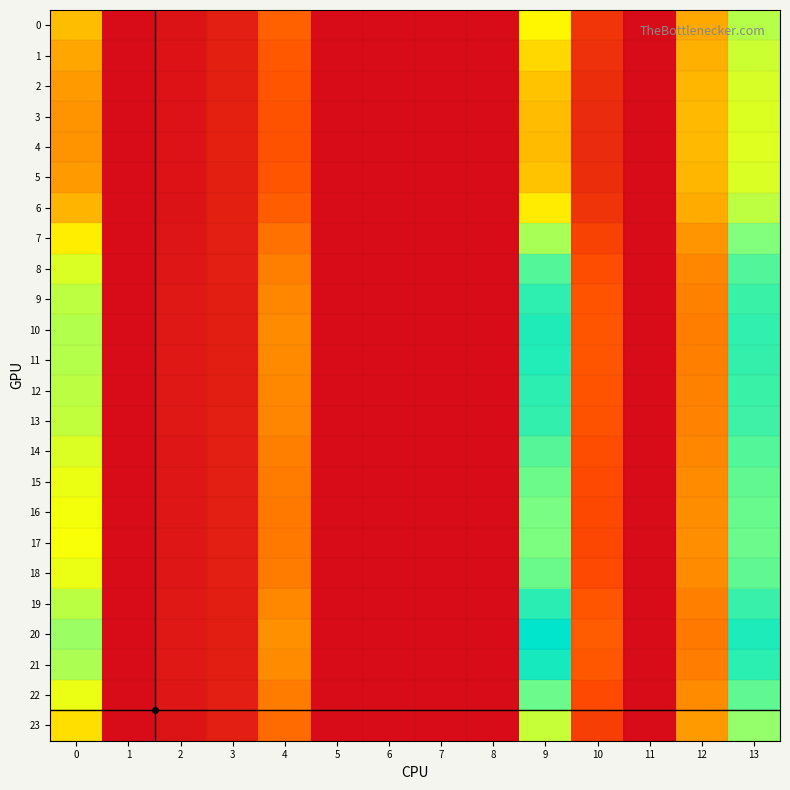

Rank the series by their maximum value, from highest to lowest.

20, 21, 10, 11, 19, 12, 9, 13, 8, 14, 18, 22, 15, 16, 17, 7, 23, 0, 6, 1, 2, 5, 3, 4